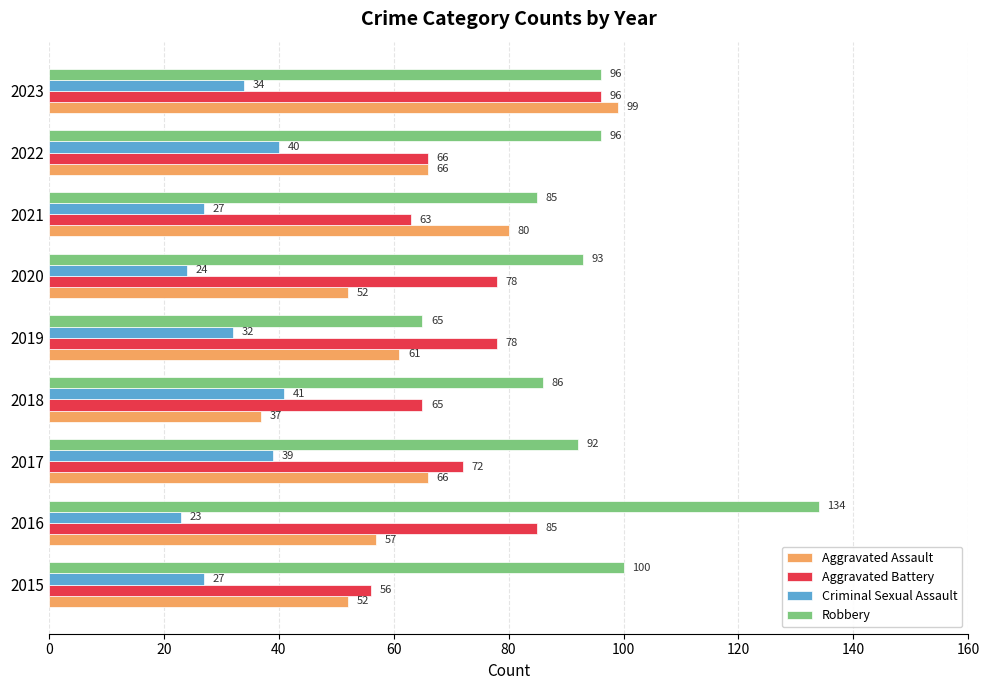

At how many categories does at least one series exceed 38?

9